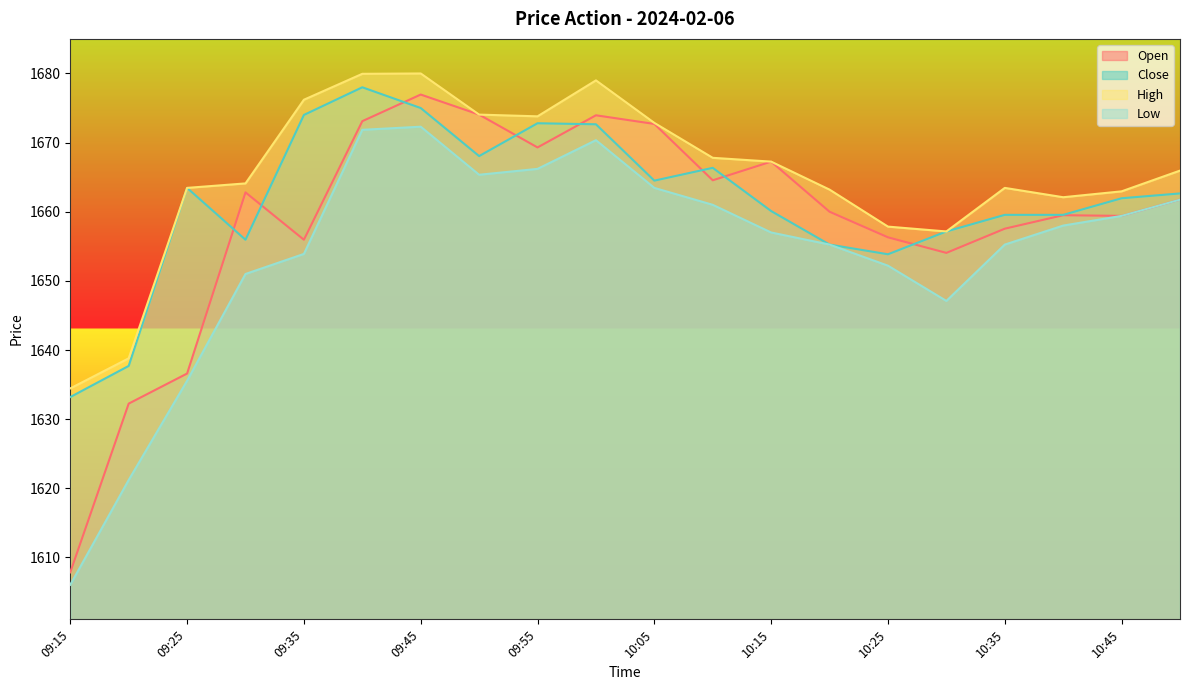

What is the difference between the maximum and second lowest values in the Close series?

40.3